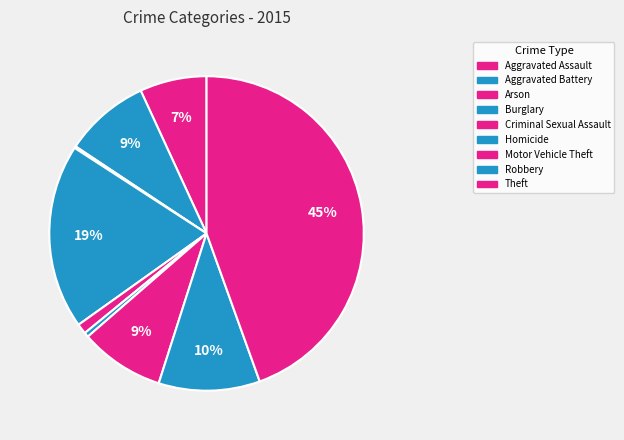

Is it true that Aggravated Battery is 21% of the pie?

False